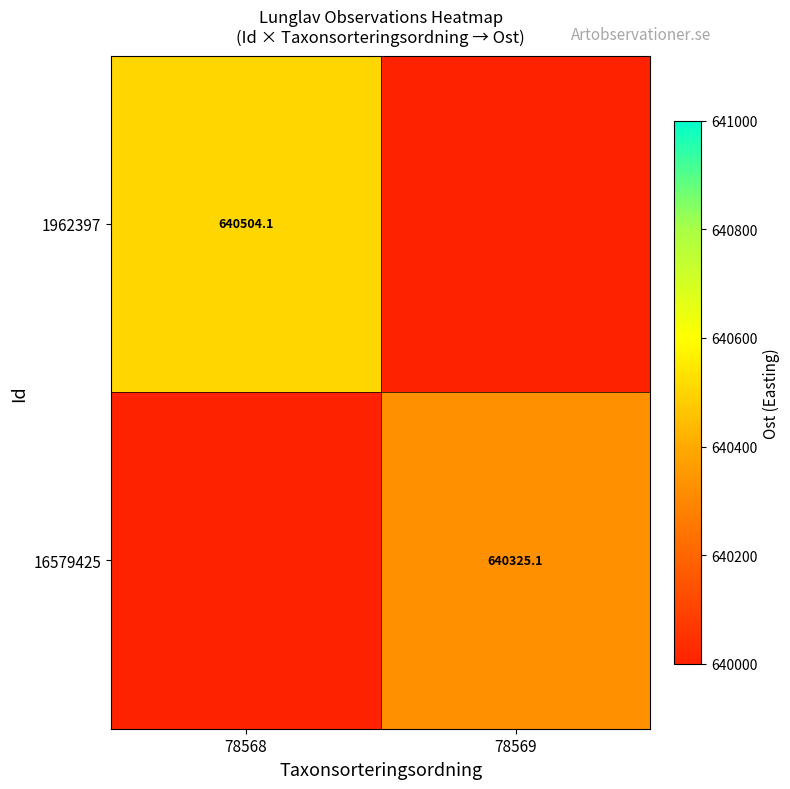

At how many categories does at least one series exceed 640345?

1